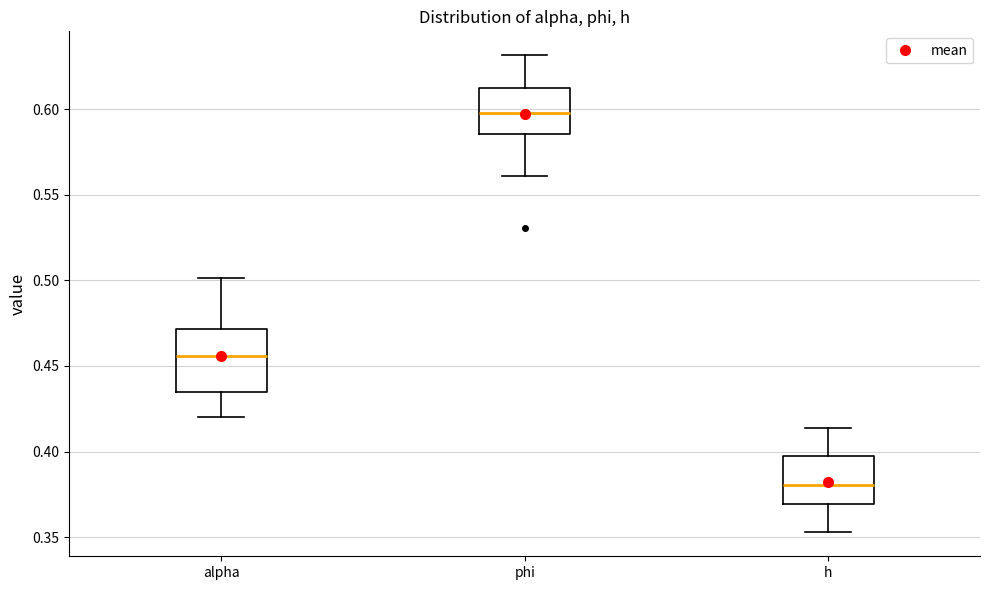

Comparing the boxes themselves (not the whiskers), which one is the tallest?

alpha